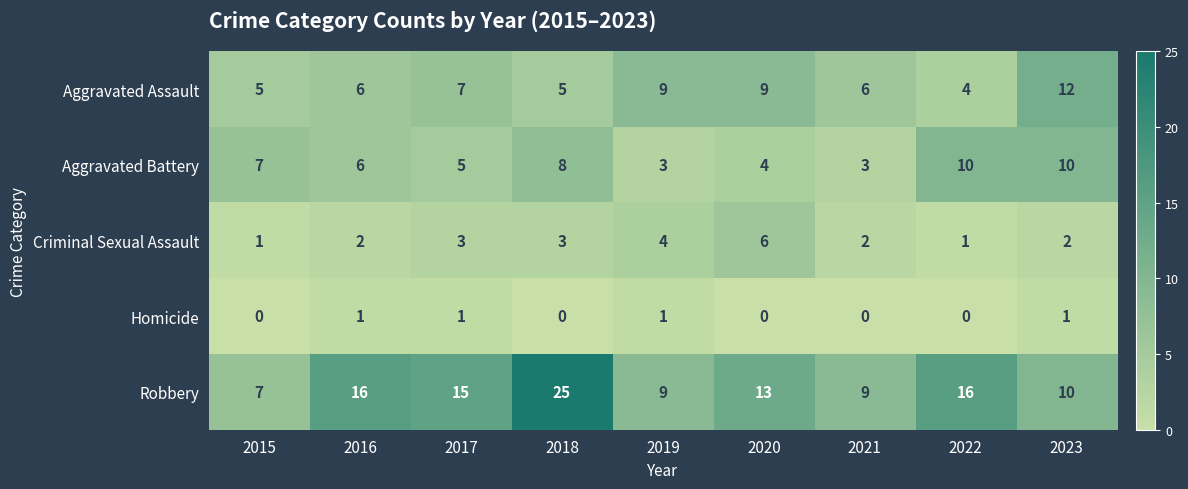

What is the difference between the highest and lowest values at 2018?

25